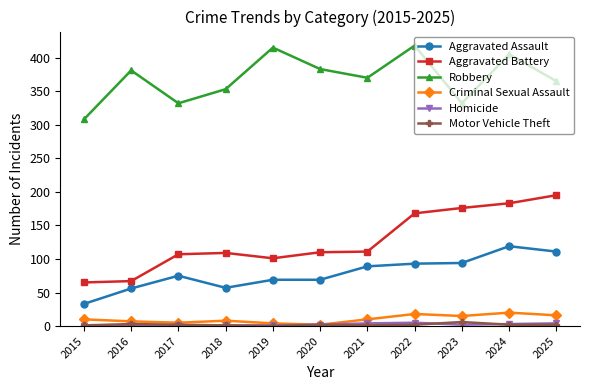

What is the lowest value of the Criminal Sexual Assault series?

2